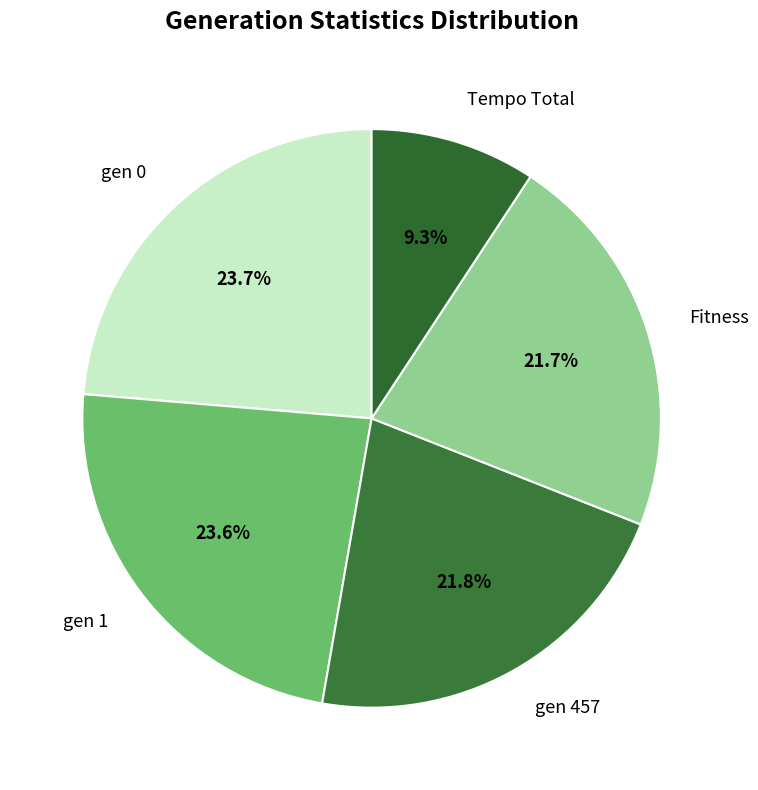

Which slice is the smallest?

Tempo Total